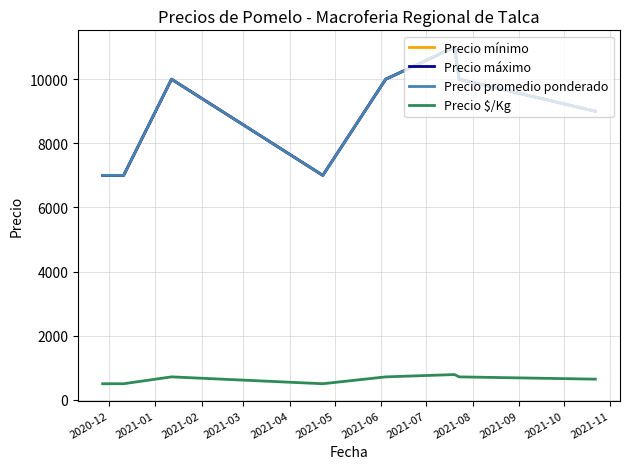

List the series in order of their peak value, highest first.

Precio mínimo, Precio máximo, Precio promedio ponderado, Precio $/Kg